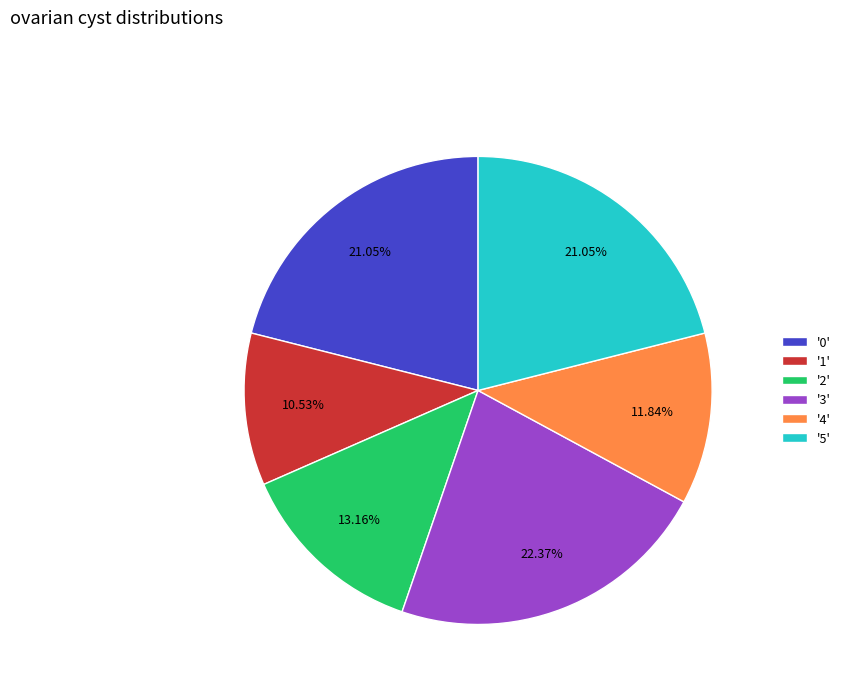

Does '0' represent more than half of the total?

No